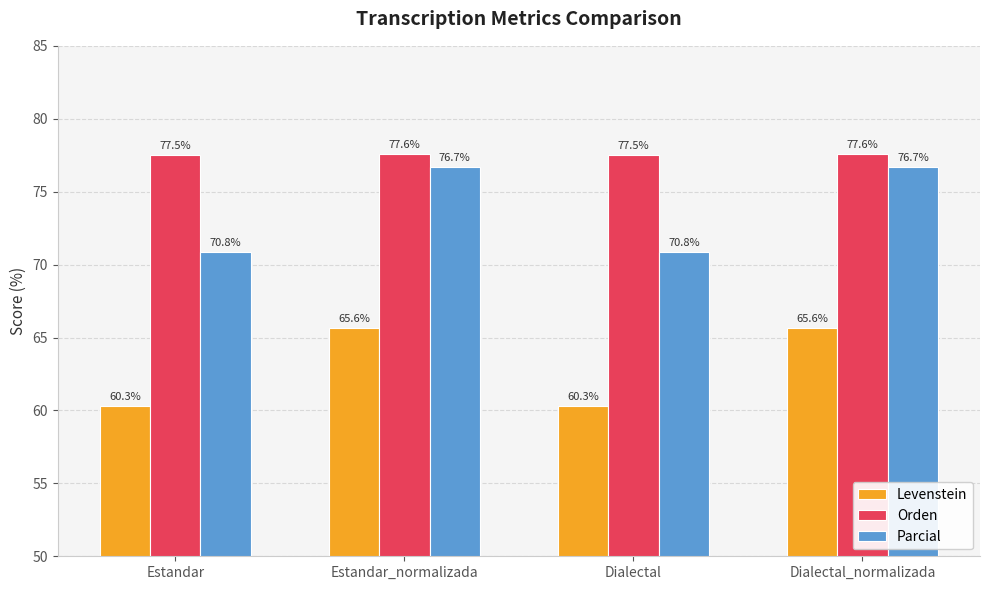

What is the greatest value displayed?

77.6